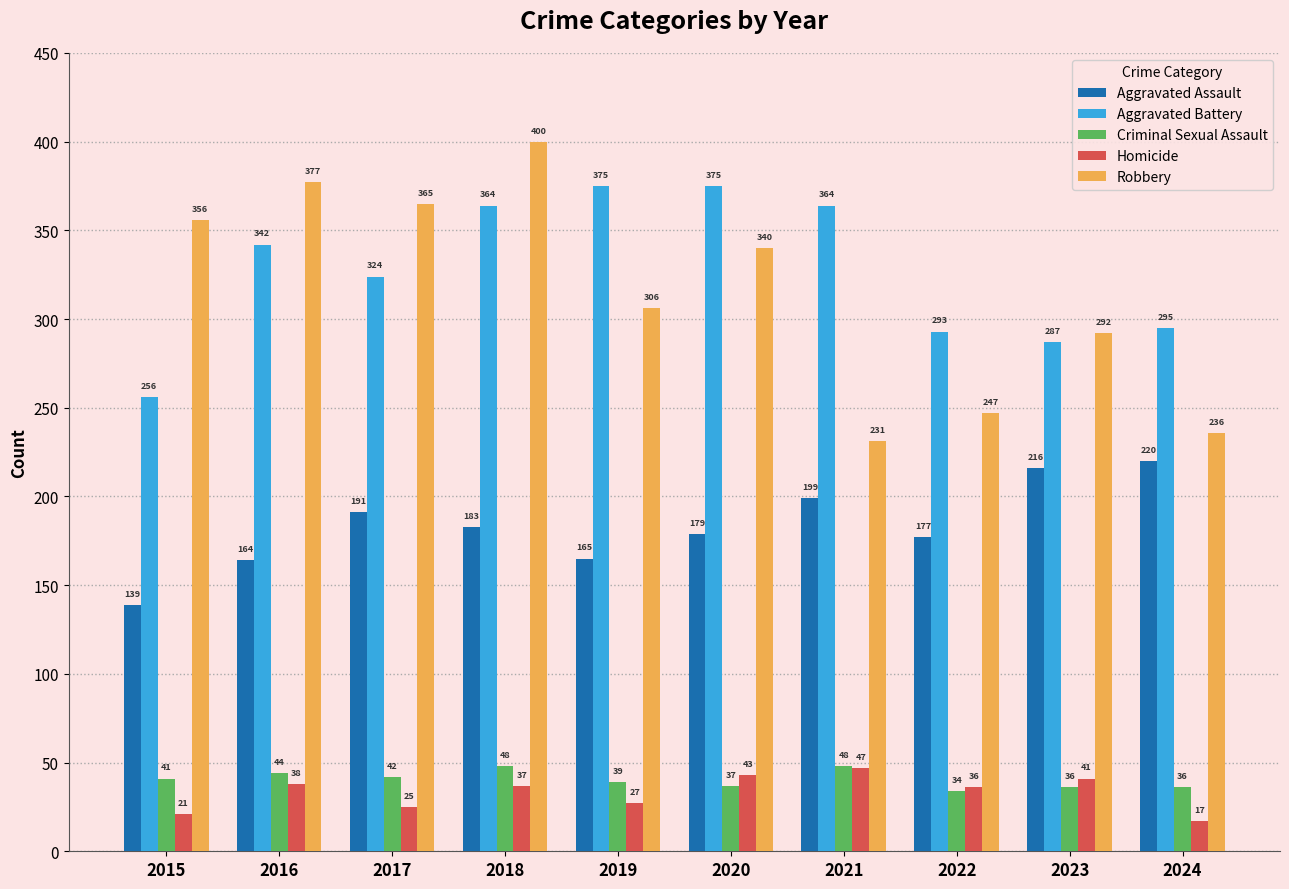

At which category is the sum across all series the highest?

2018